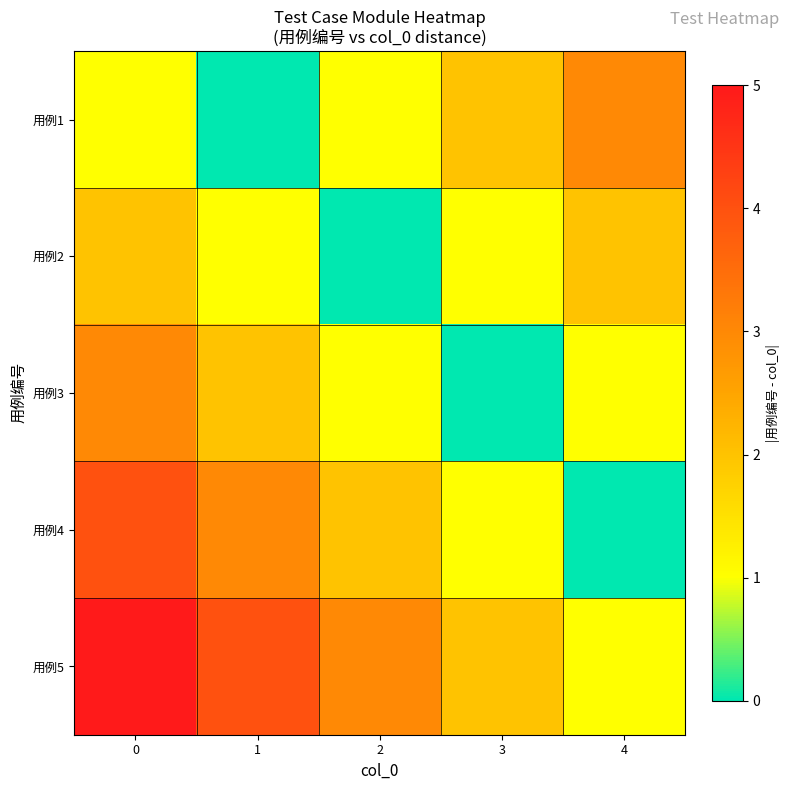

At how many categories does at least one series exceed 2?

4